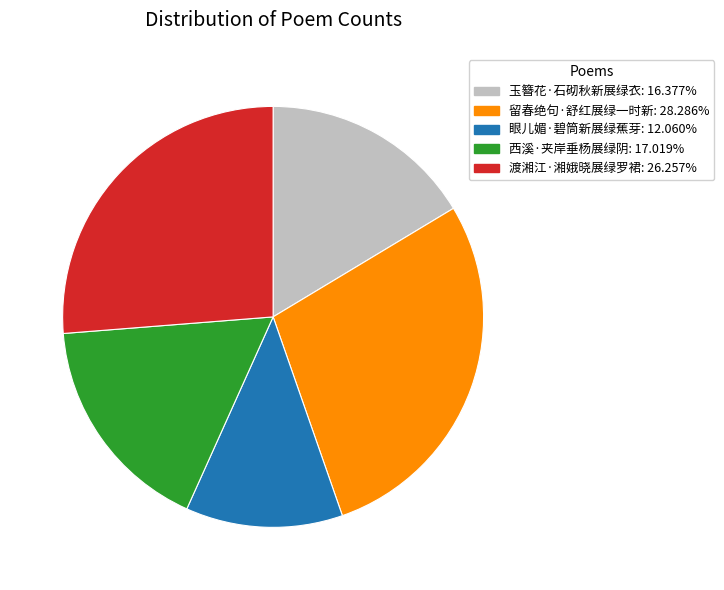

Rank the categories by value from highest to lowest.

留春绝句·舒红展绿一时新, 渡湘江·湘娥晓展绿罗裙, 西溪·夹岸垂杨展绿阴, 玉簪花·石砌秋新展绿衣, 眼儿媚·碧筒新展绿蕉芽